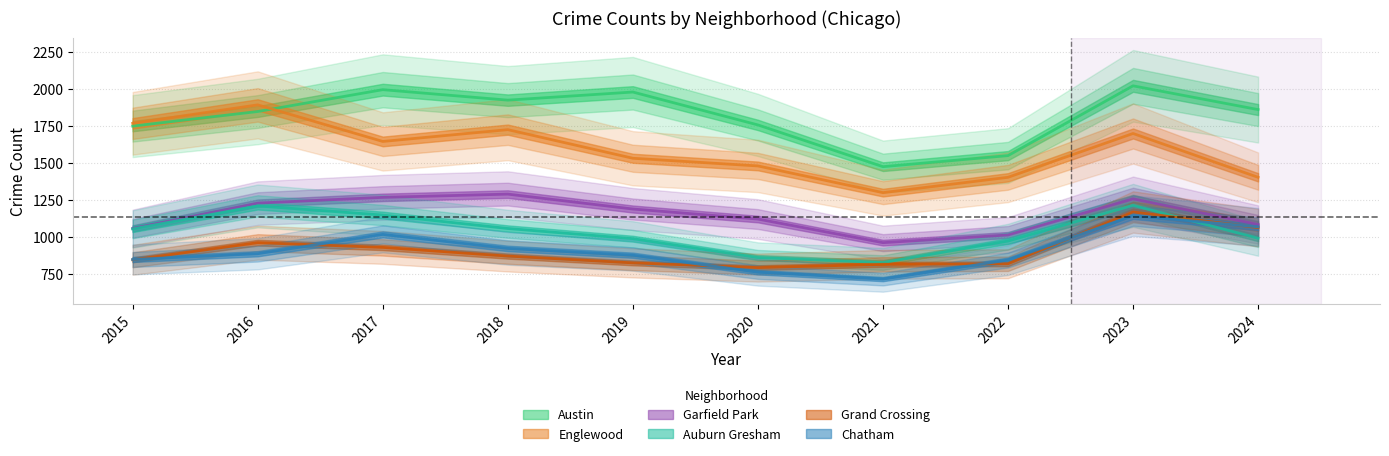

List the labels in order of Garfield Park value, largest first.

2018, 2017, 2023, 2016, 2019, 2020, 2024, 2015, 2022, 2021